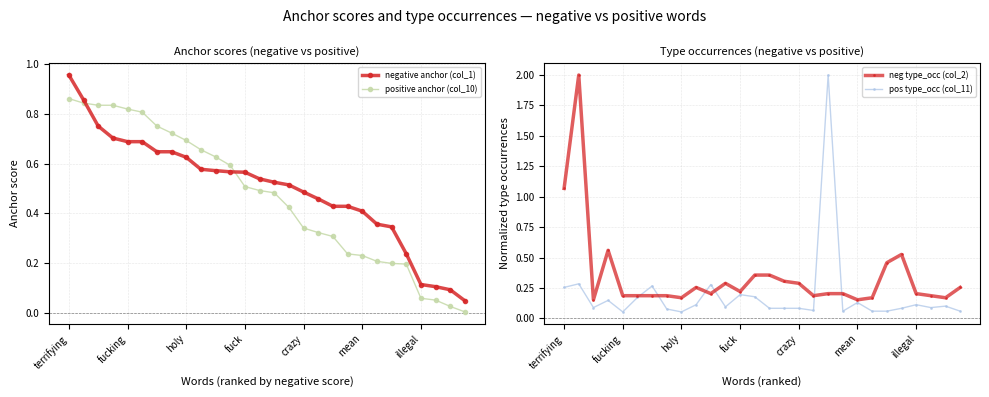

Between 10 and 26, which is larger?

10